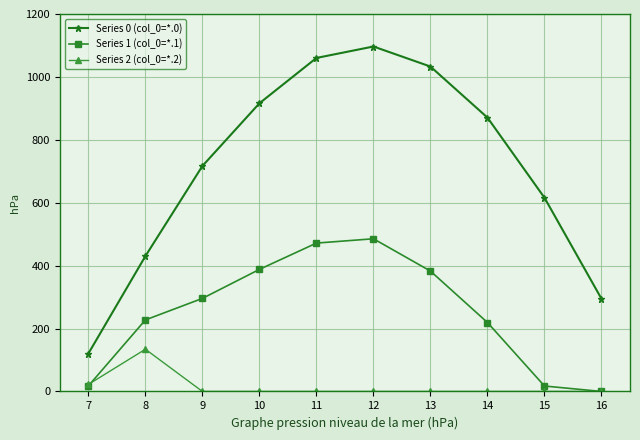

Is the value of Series 0 (col_0=*.0) at 7 greater than the value of Series 1 (col_0=*.1) at 15?

Yes